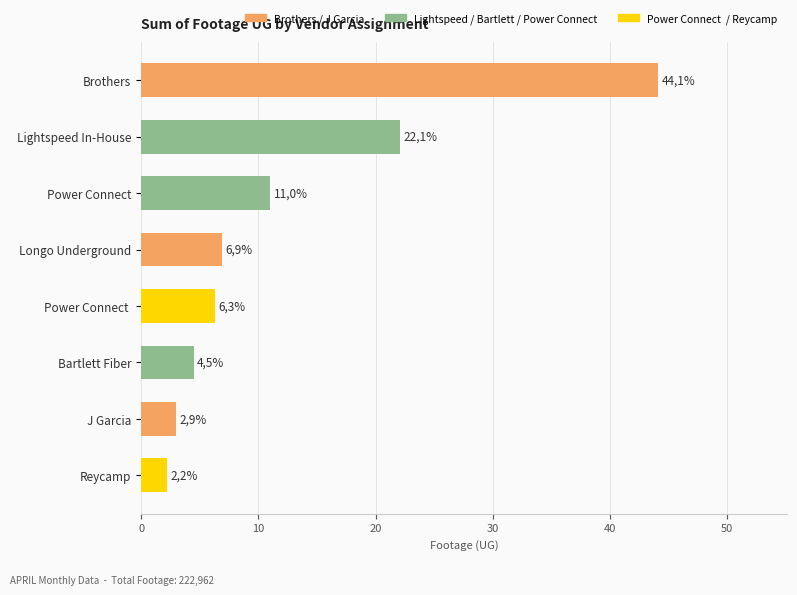

What is the average value?

12.5